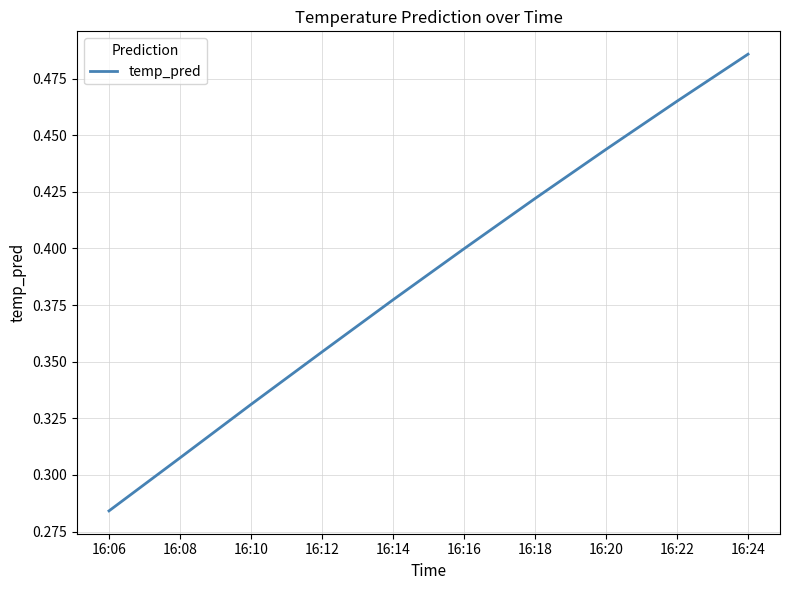

Which category has the lowest value across all series?

16:06